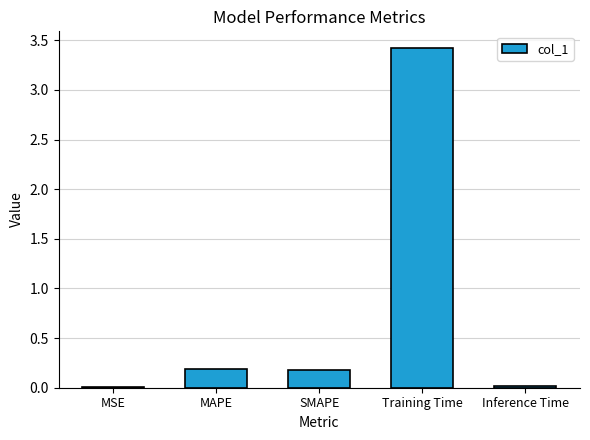

What is the approximate value at Training Time?

3.4